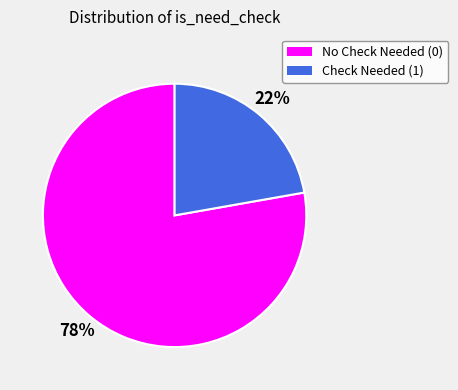

To the nearest percent, what is the average slice percentage?

50%